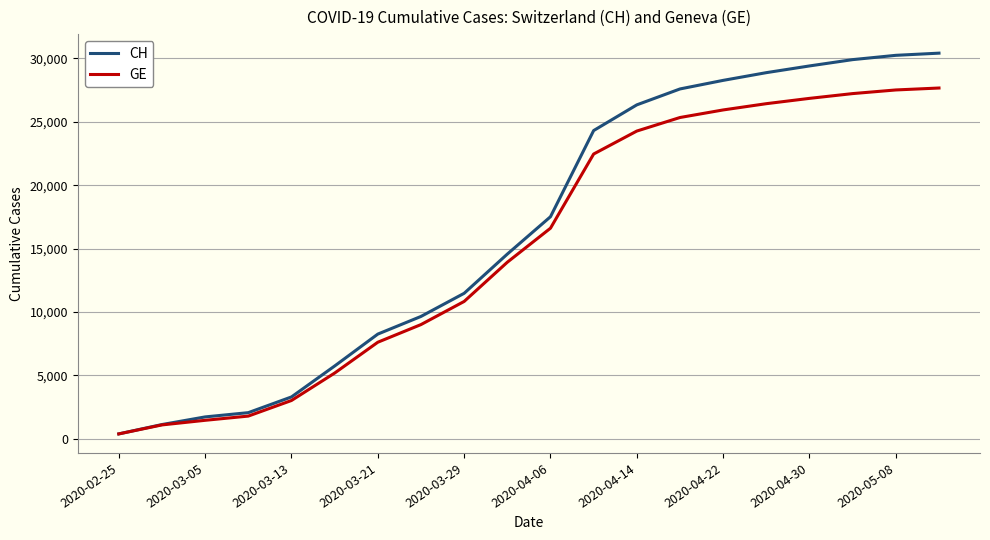

Reading left to right, what are all the values shown in this chart?

CH: 375	1113	1715	2051	3291	5731	8249	9642	11467	14561	17509	24308	26336	27591	28268	28877	29407	29905	30244	30416
GE: 375	1083	1447	1780	3010	5174	7607	9000	10825	13919	16605	22458	24269	25338	25935	26429	26848	27225	27512	27665